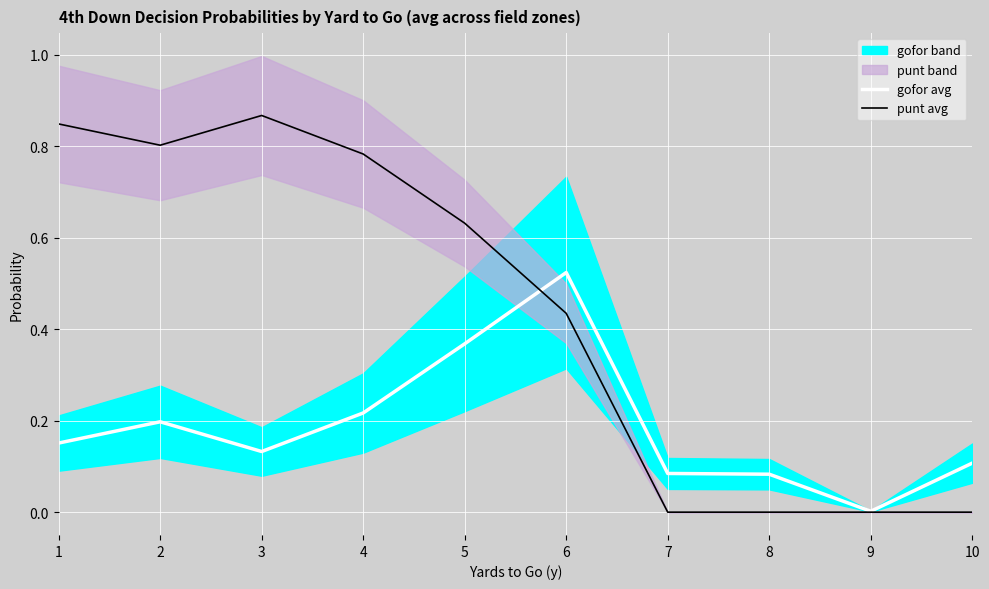

What is the difference between the maximum and minimum values in the punt avg series?

0.9